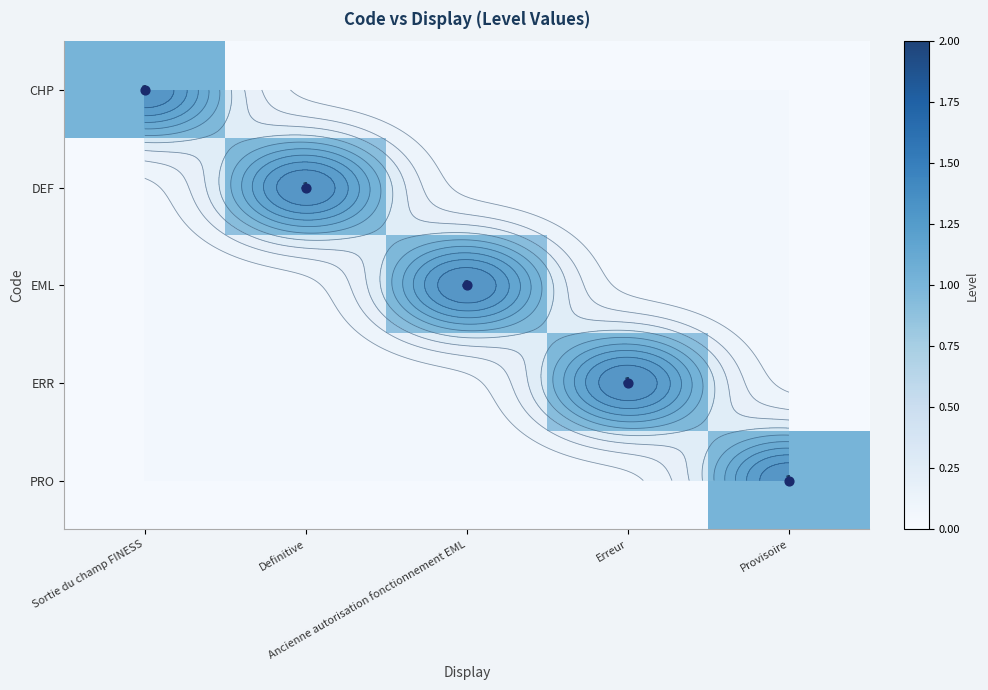

Where is PRO nearest to the value 0?

Sortie du champ FINESS